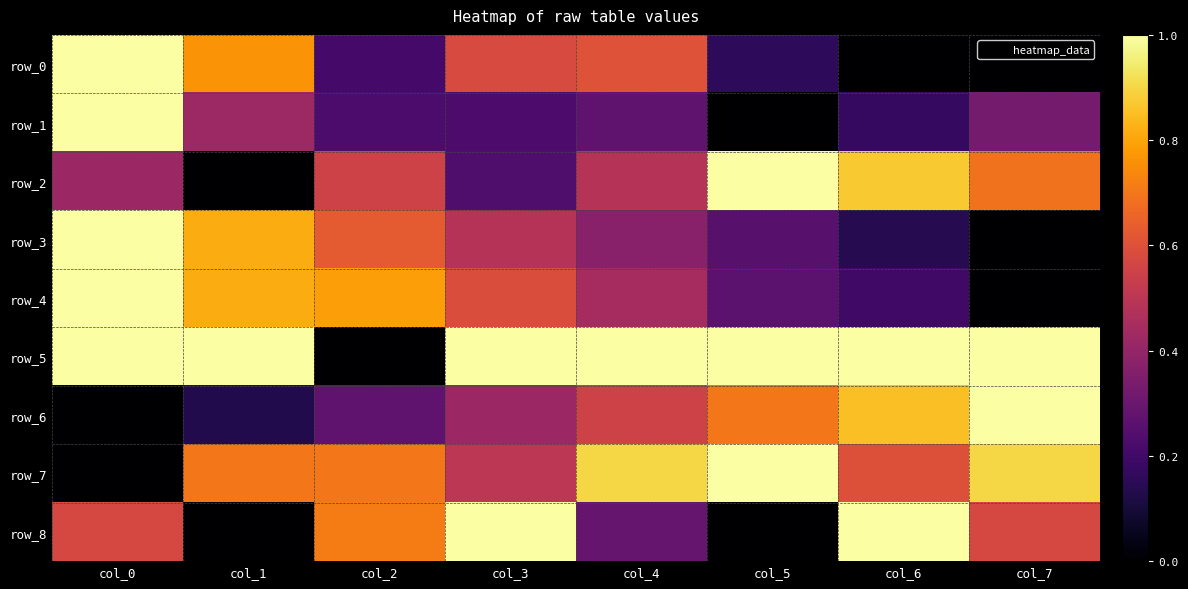

At how many categories does at least one series exceed 0?

8